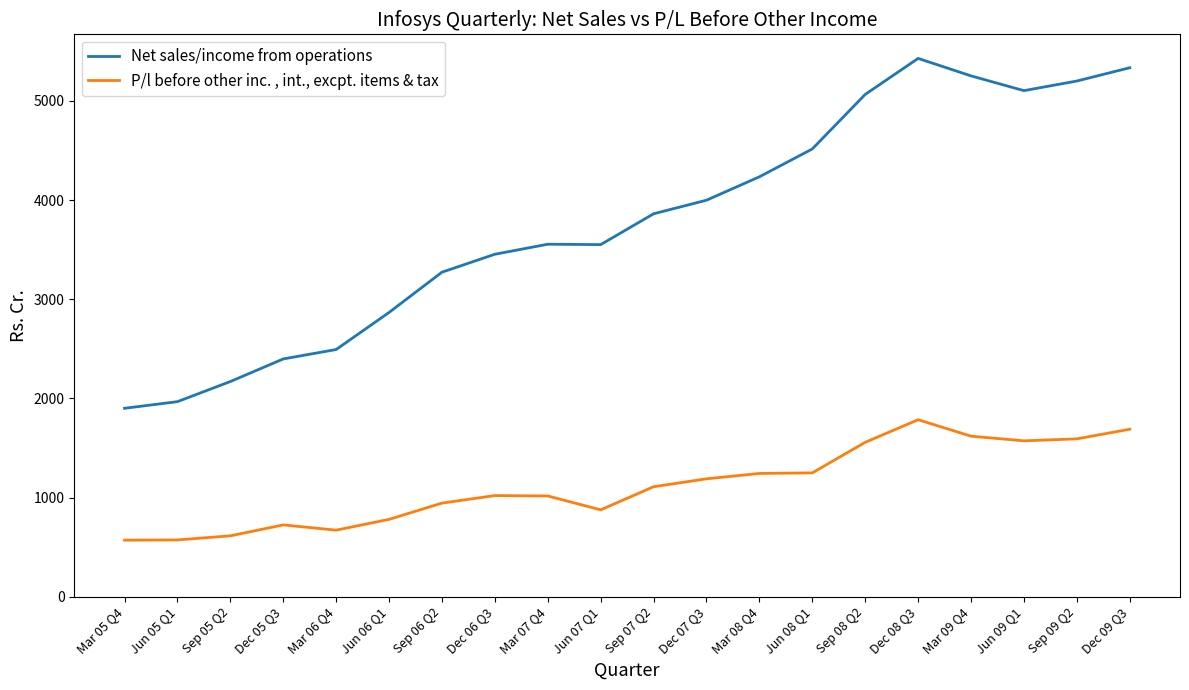

What is the sum of all P/l before other inc. , int., excpt. items & tax values?

22391.7